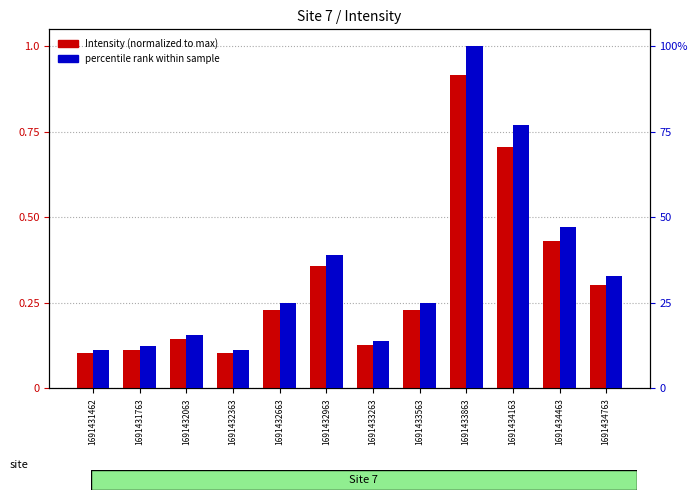

What is the value of the percentile rank within sample bar at the 12th from the left?

33.0